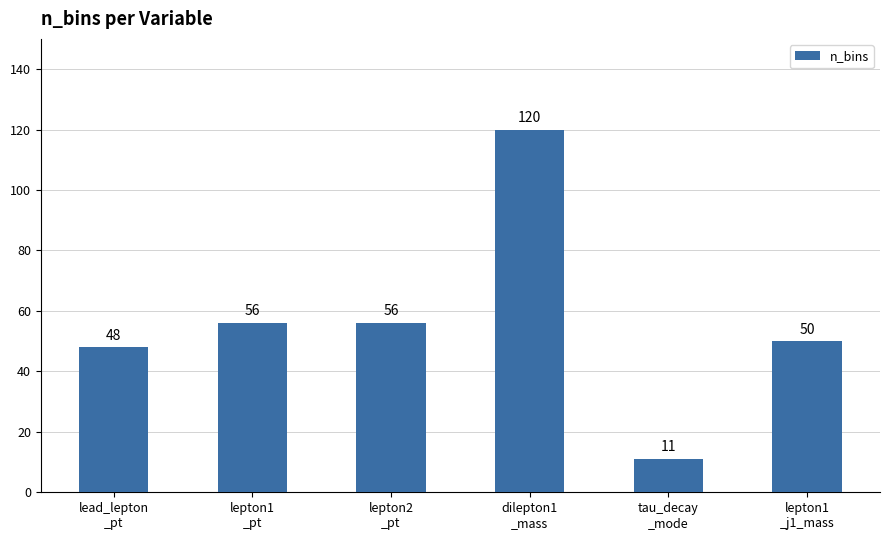

Which label corresponds to the largest value in the chart?

dilepton1
_mass